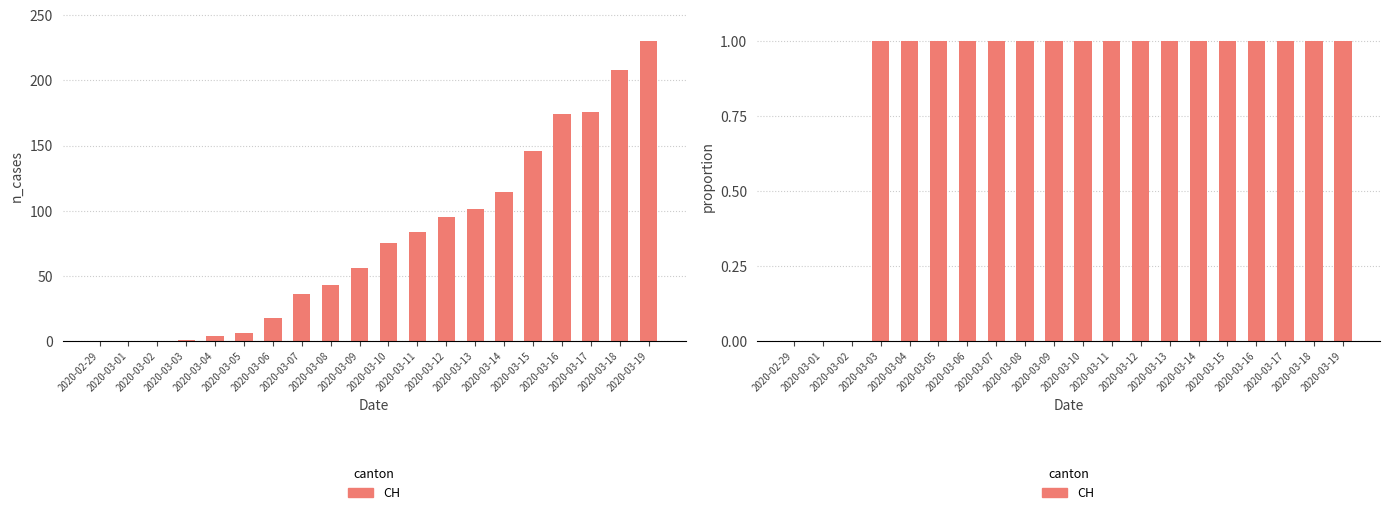

Reading right to left, list all the values displayed in this chart.

1	1	1	1	1	1	1	1	1	1	1	1	1	1	1	1	1	0	0	0